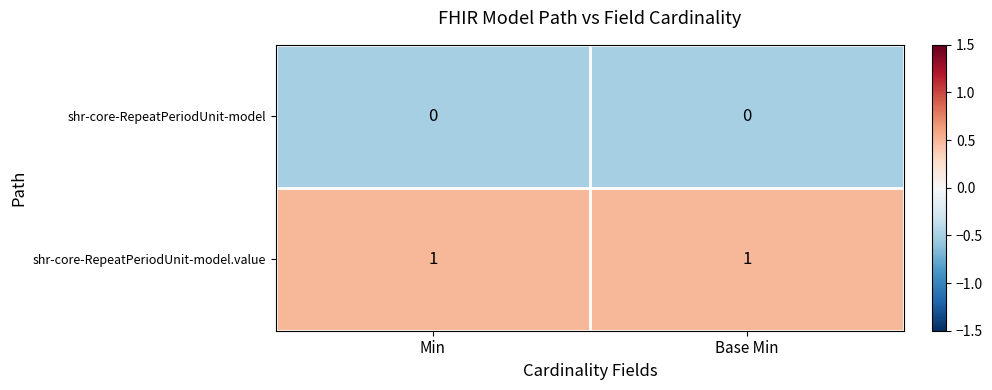

What is the spread (max minus min) of values at Base Min?

1